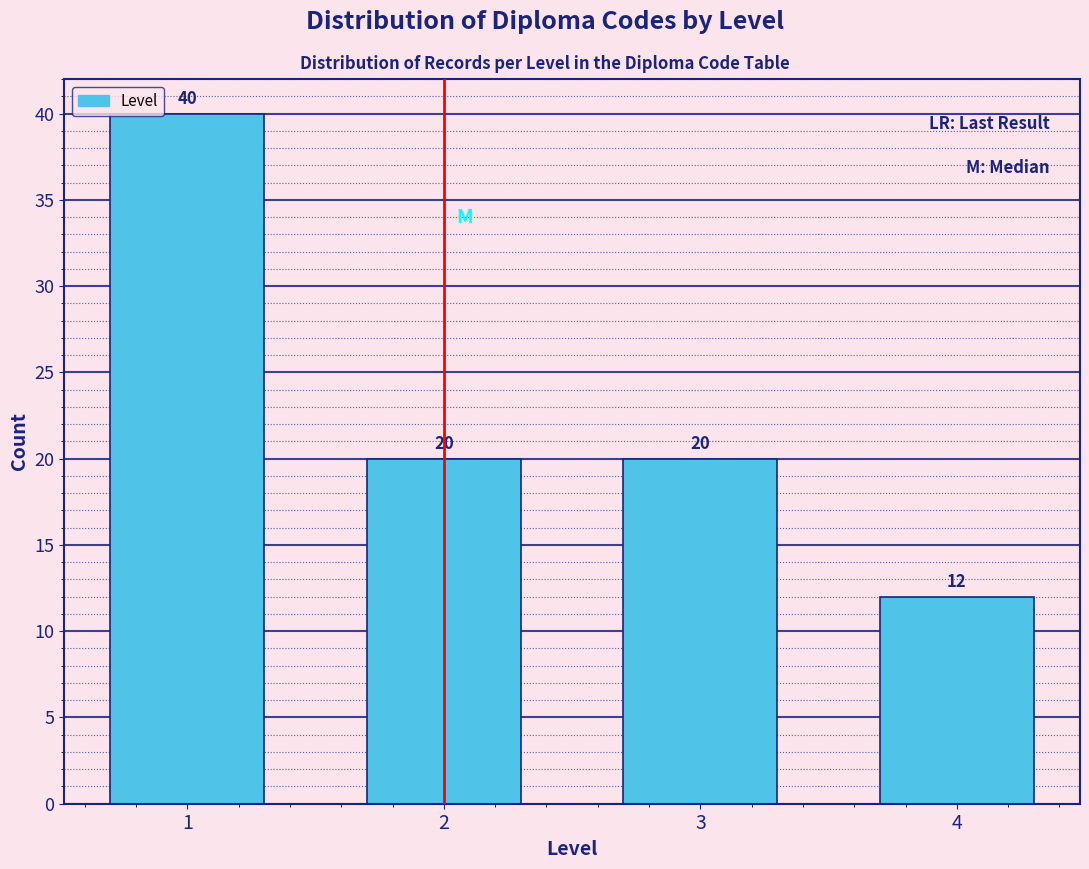

Reading left to right, what are all the values shown in this chart?

40	20	20	12